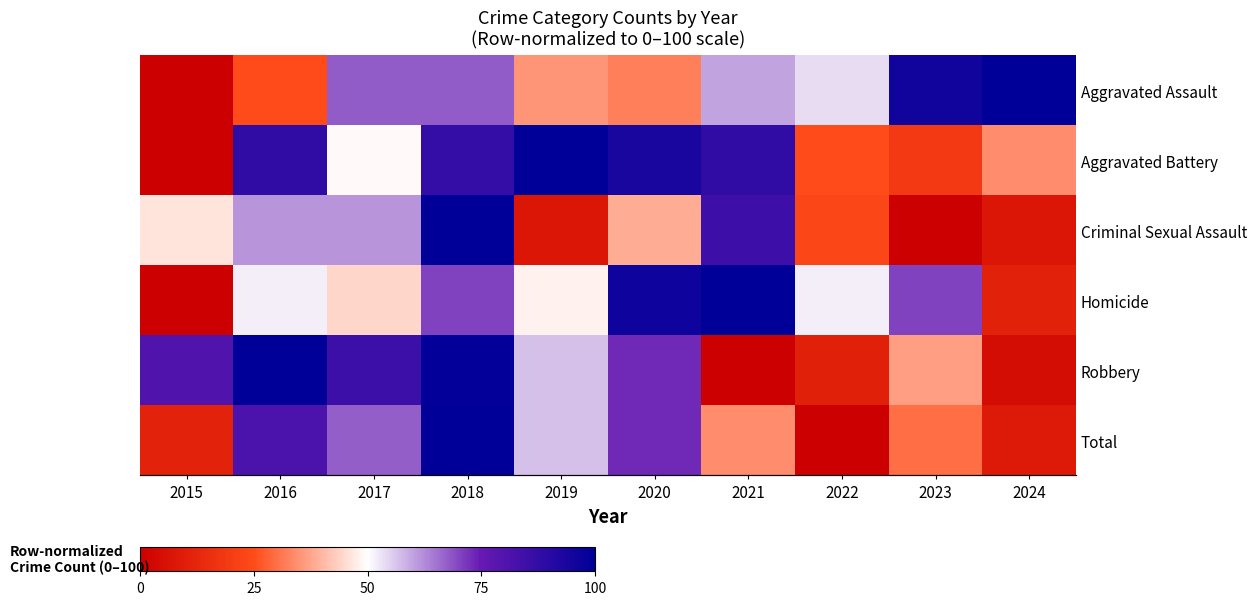

Rank the series by their maximum value, from highest to lowest.

Total, Robbery, Aggravated Battery, Aggravated Assault, Homicide, Criminal Sexual Assault